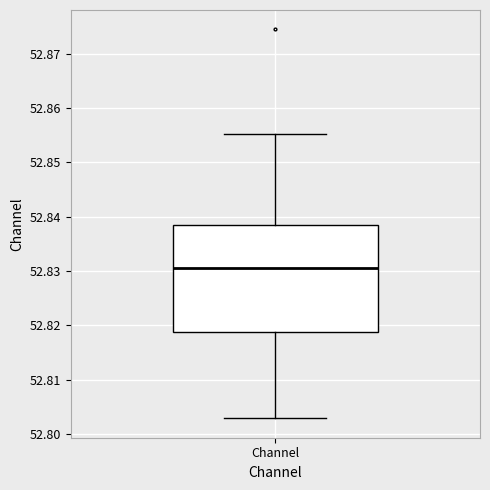

Transcribe this box plot: give where the median line is, the range the box spans, and where the two whiskers end, as read against the y-axis. The values are not printed on the chart, so give them approximately, as read against the axis.

median 52.830, box 52.819 to 52.839, whiskers 52.803 to 52.855